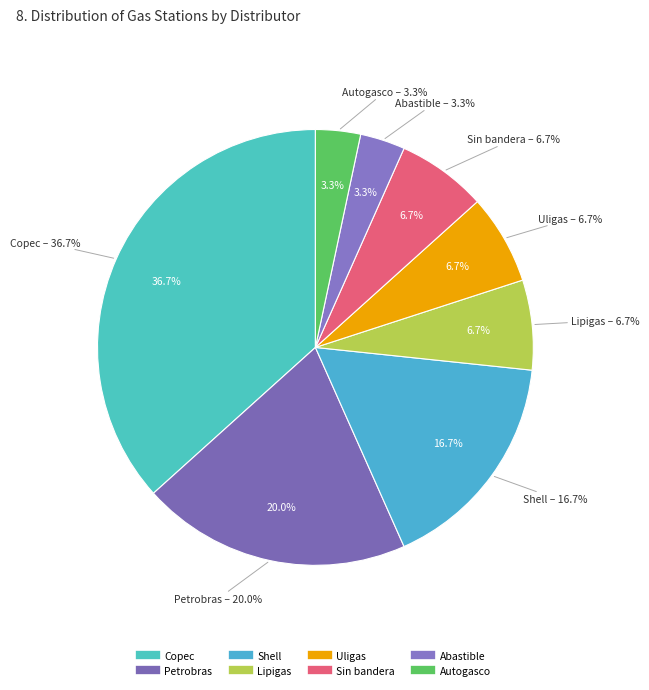

To the nearest percent, what percentage of the pie is Shell?

17%